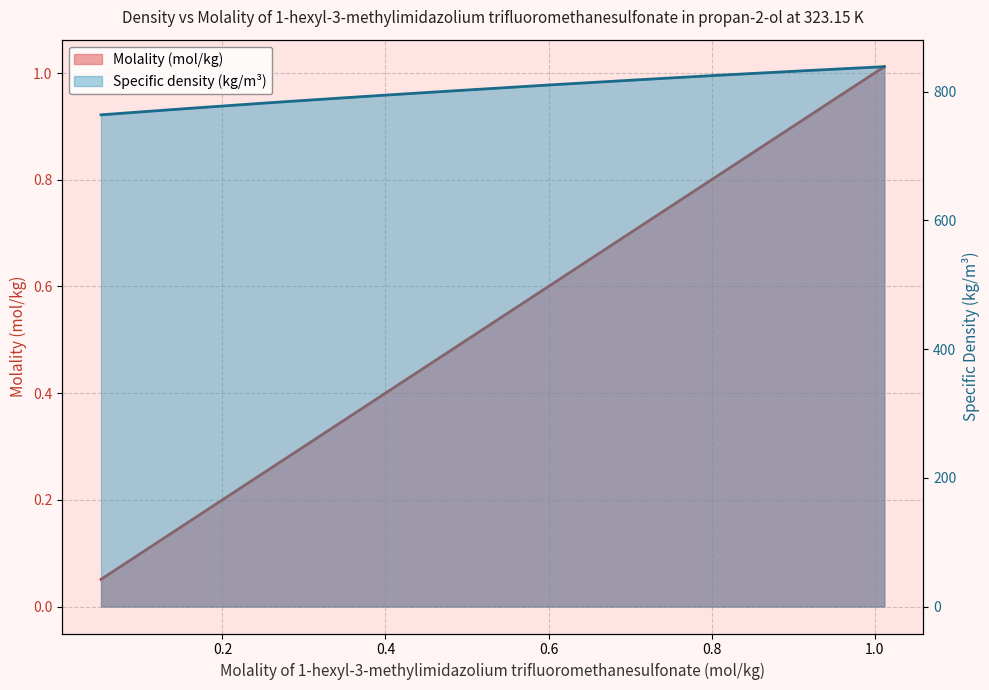

Rank the series by their average value, from lowest to highest.

Molality (mol/kg), Specific density (kg/m3)